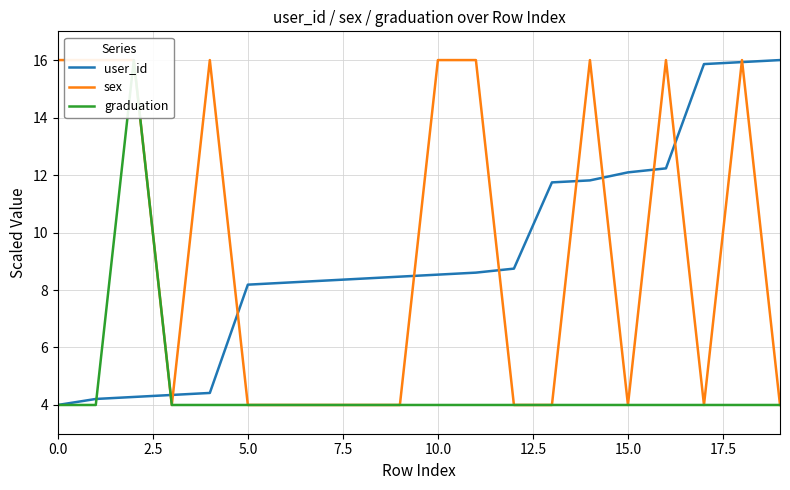

What is the smallest value displayed?

4.0